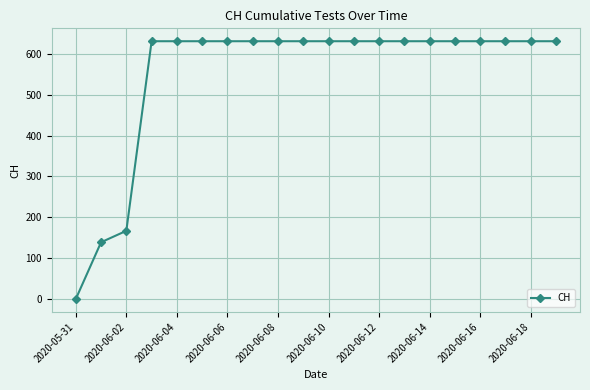

How many lines are shown in the chart?

1